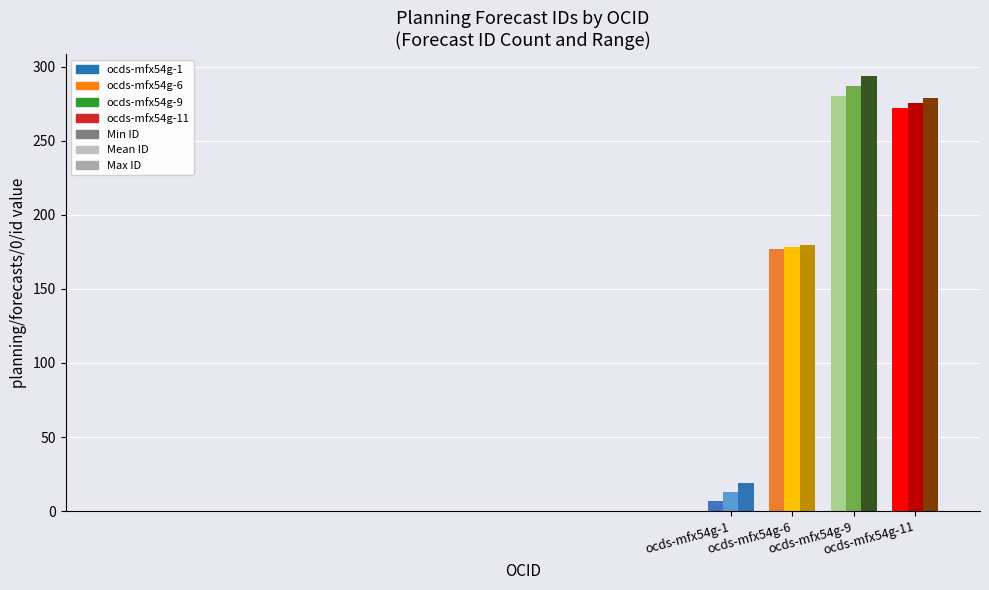

The value of Max ID at ocds-mfx54g-6 is 64.4. True or false?

False